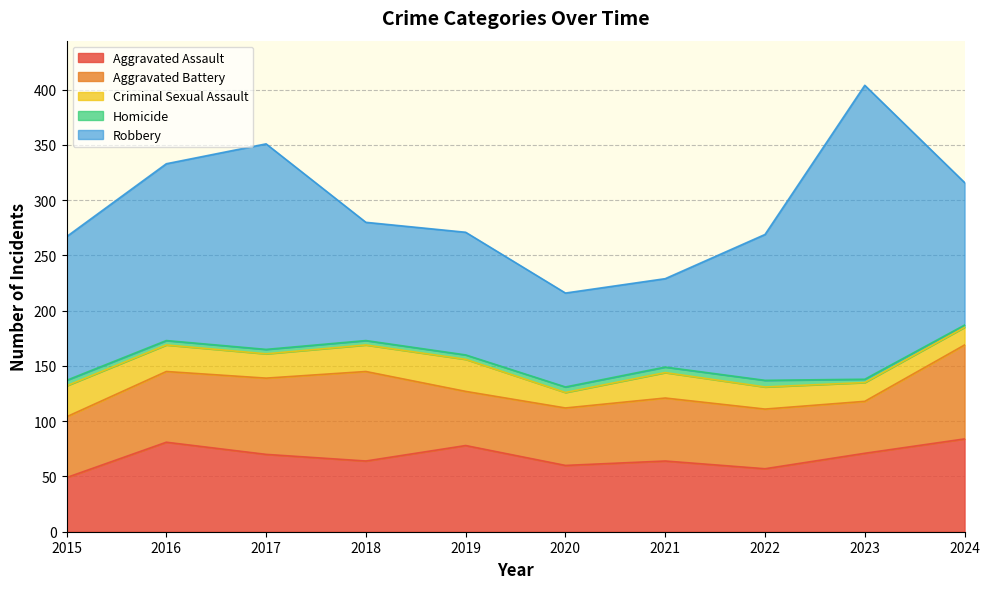

True or false: Aggravated Assault has more than 0 interior local peaks.

True